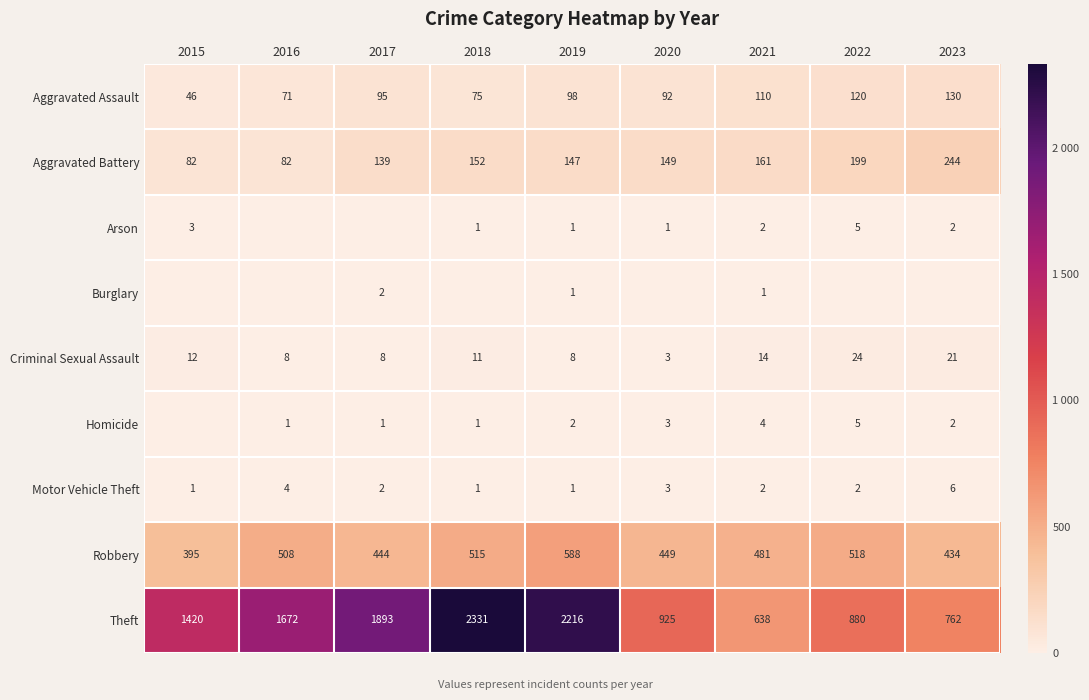

At which label is Robbery closest to 491?

2021